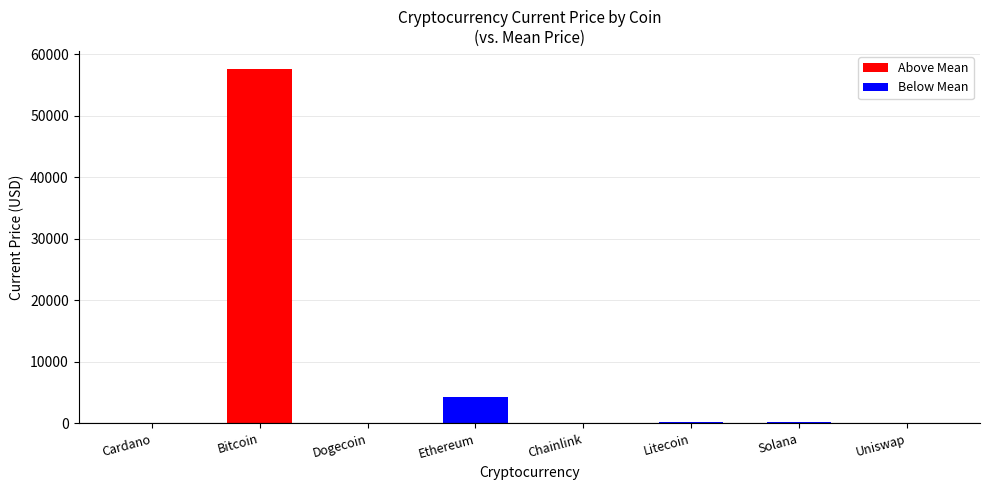

What is the difference between the values at 6 and 7?

188.1